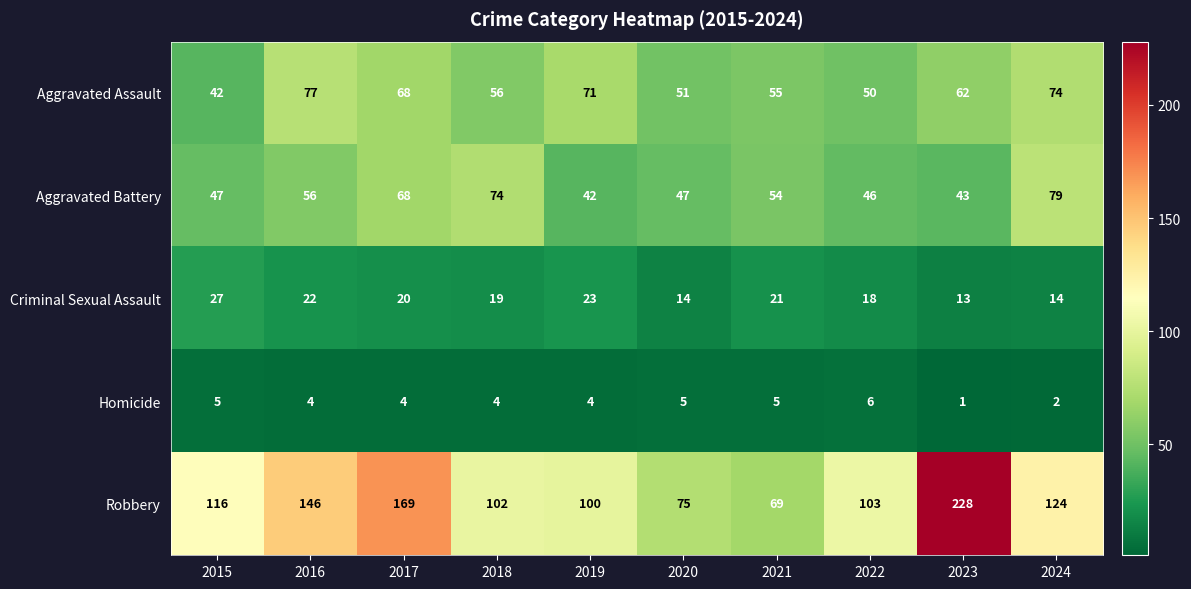

The Homicide series shows 9 at 2015. True or false?

False